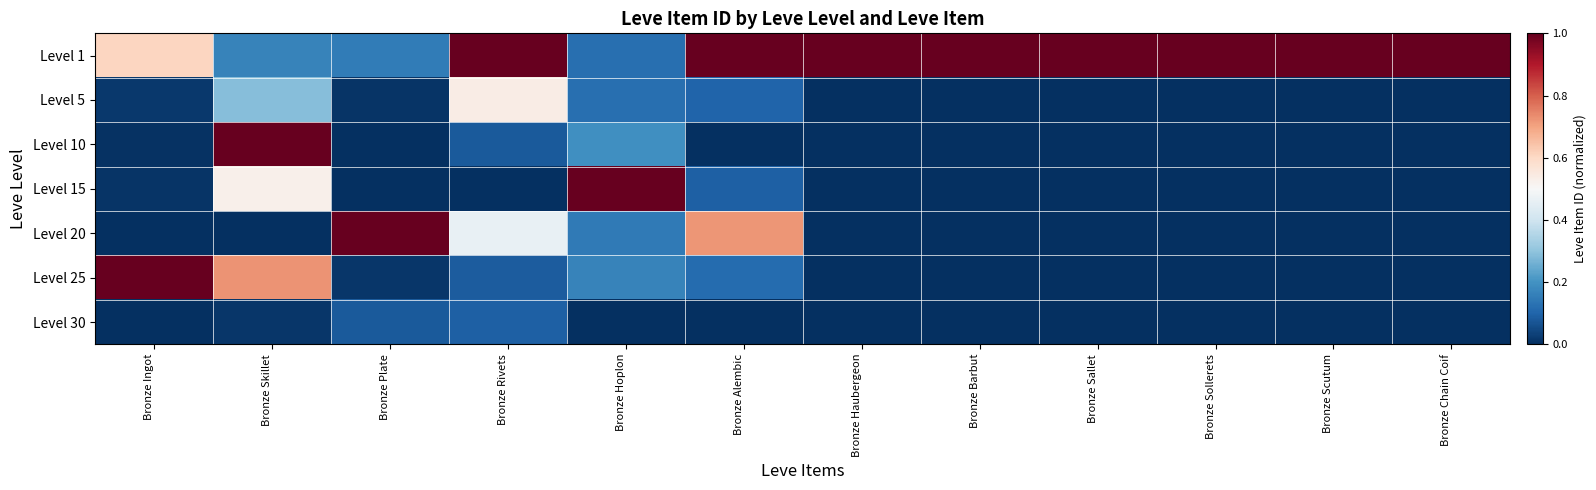

What is the maximum value shown in the chart?

1.0